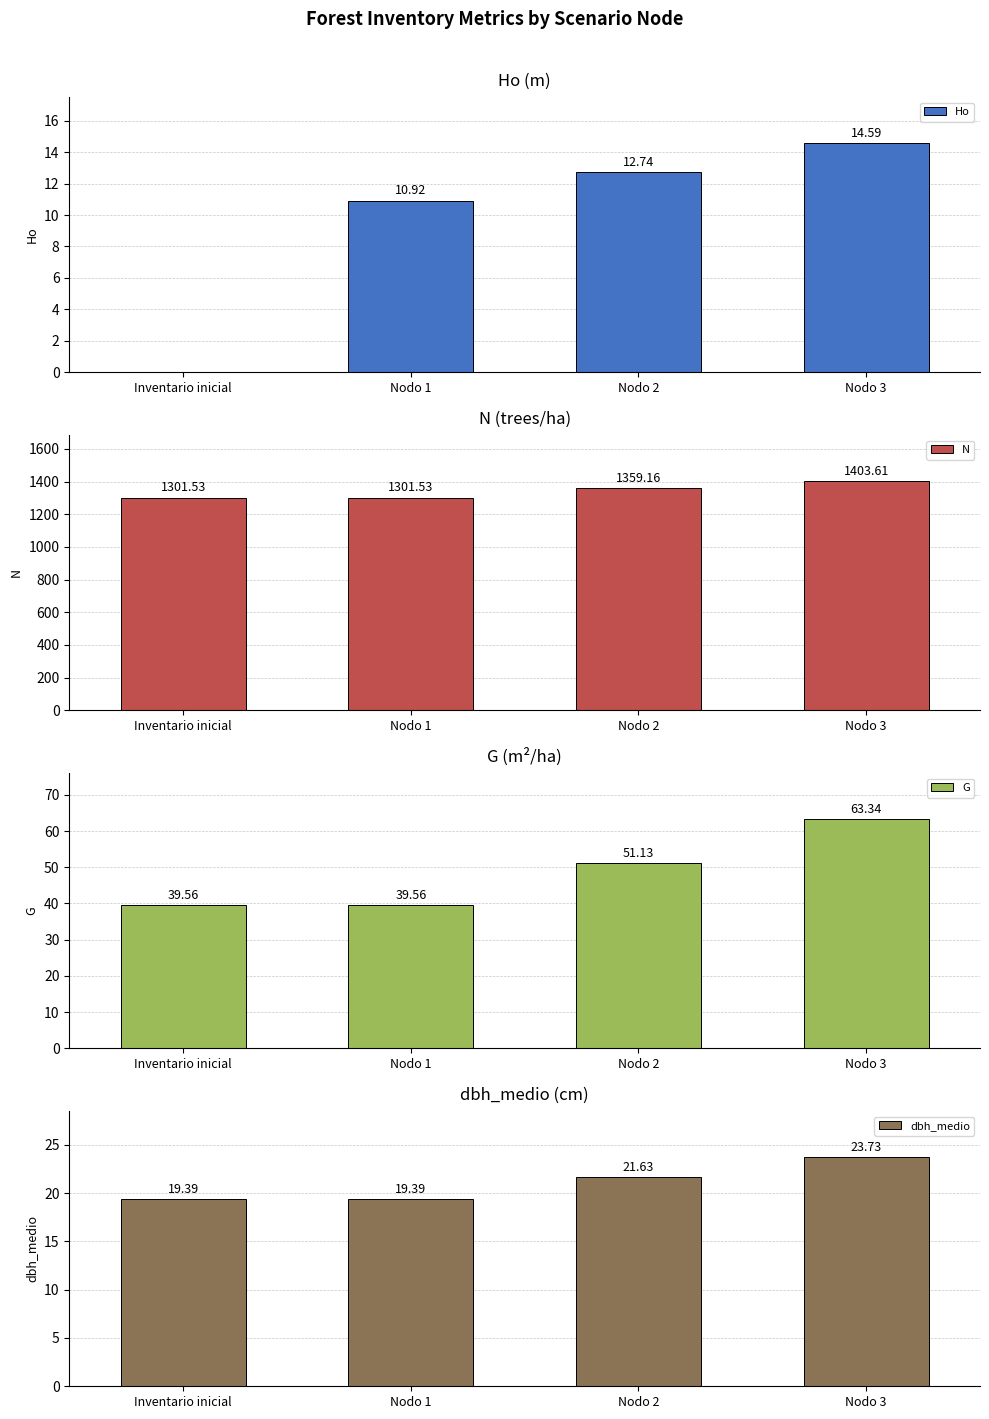

How many distinct data groups are displayed?

4